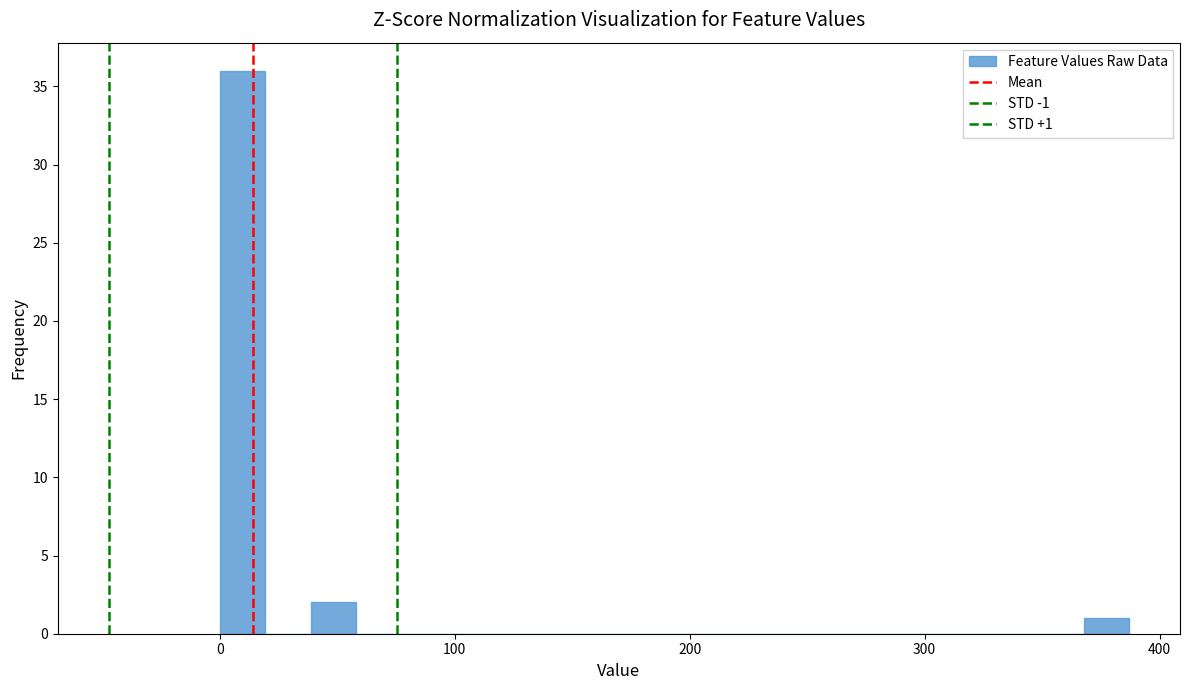

Read against the x-axis, roughly where is the centre of the tallest bar?

10